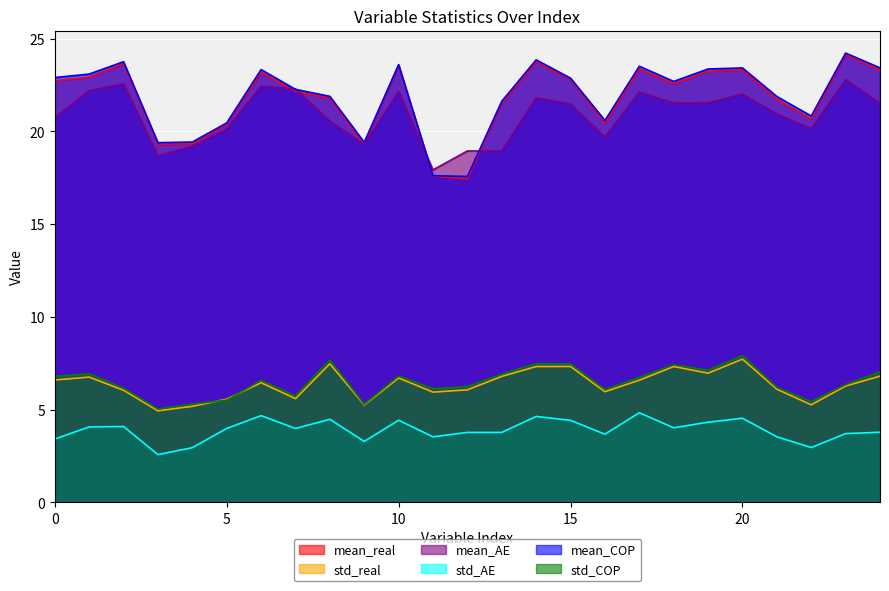

True or false: mean_AE and std_real intersect in this chart.

False